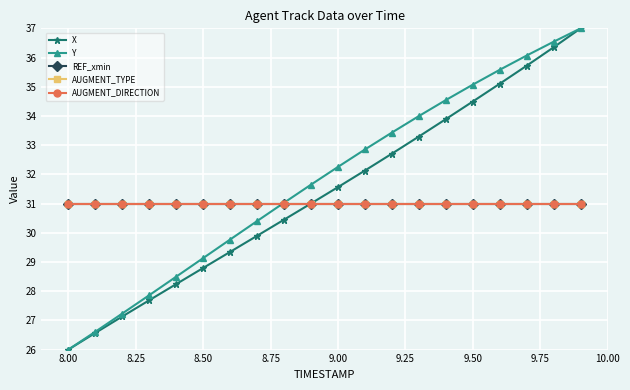

What is the lowest value of the X series?

26.0